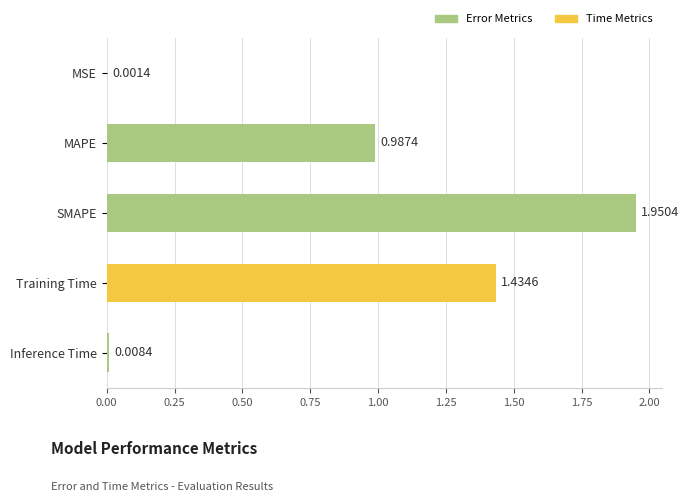

What is the sum of all values?

4.4